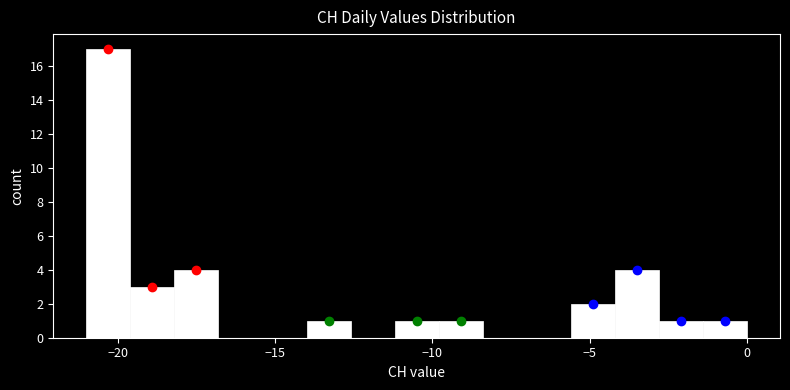

Read against the x-axis, roughly where is the centre of the tallest bar?

-20.5